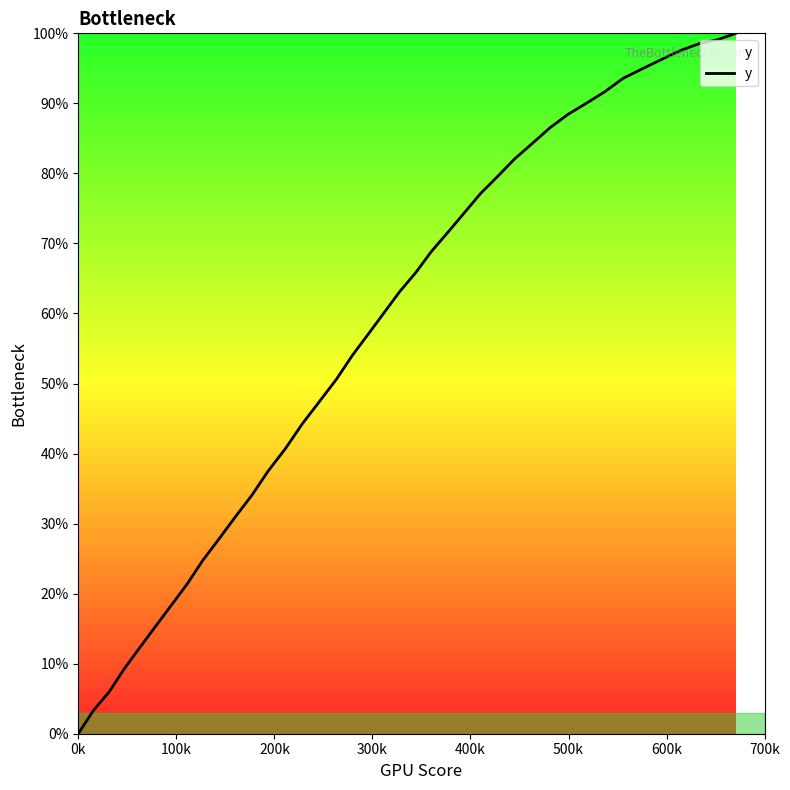

Reading right to left, what are all the values shown in this chart?

100.0	99.1	98.5	97.5	96.2	94.9	93.6	91.7	90.0	88.4	86.5	84.3	82.1	79.6	77.1	74.3	71.6	68.8	65.8	63.1	60.1	57.0	54.0	50.6	47.5	44.2	40.7	37.5	34.0	30.9	27.8	24.7	21.4	18.3	15.3	12.3	9.3	6.0	3.3	0.0